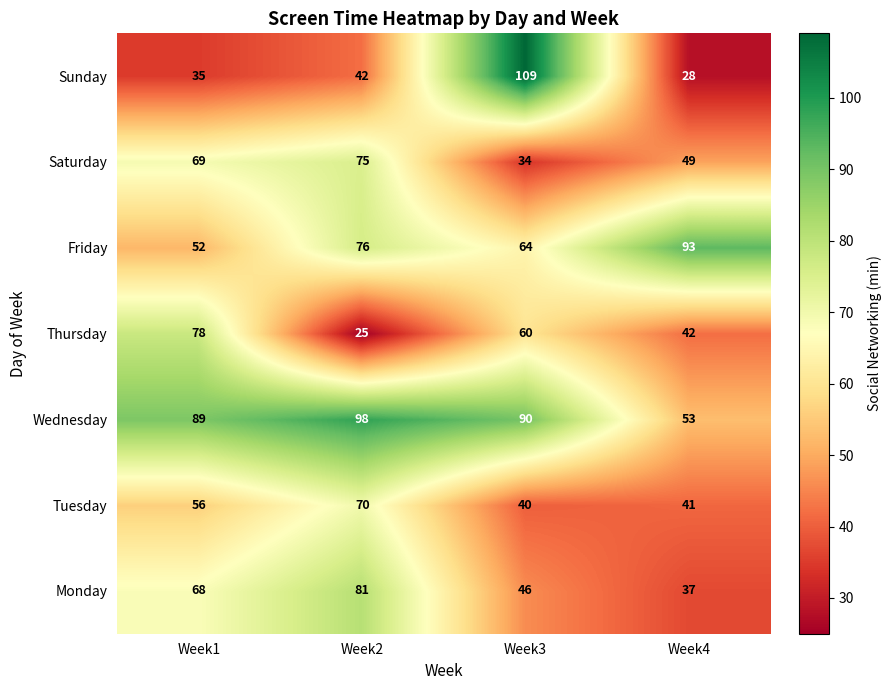

How many categories are shown in the chart?

4